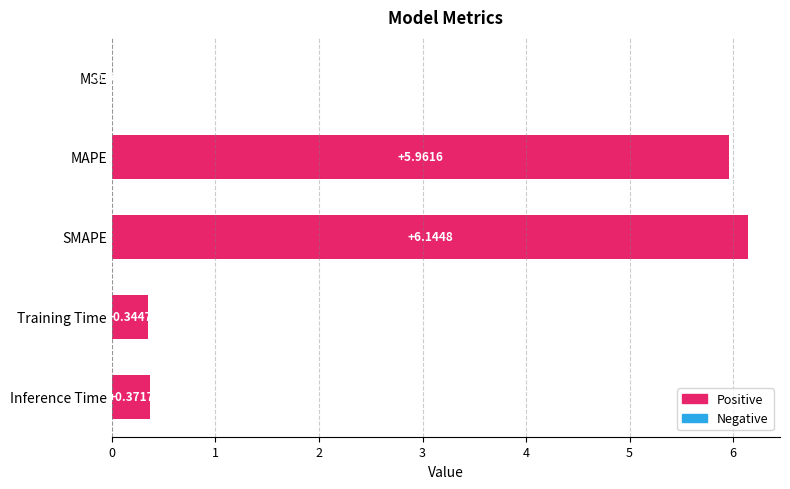

Which has a higher value, MSE or Inference Time?

Inference Time